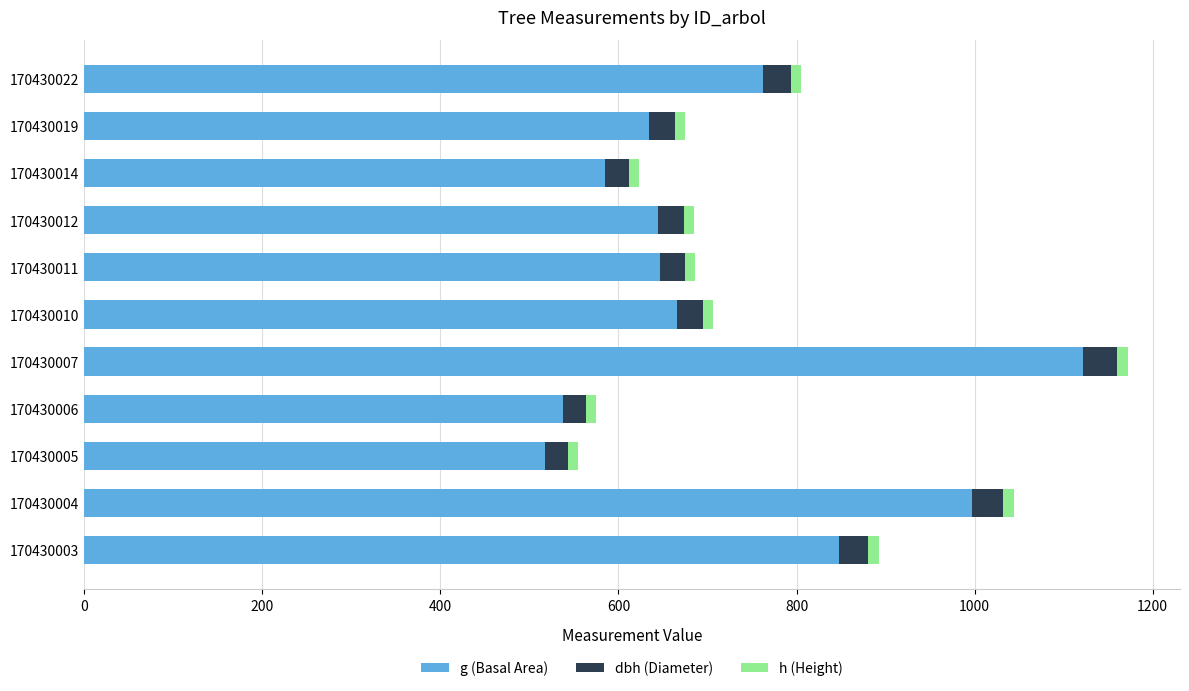

The value of g (Basal Area) at 170430019 is 634.6. True or false?

True